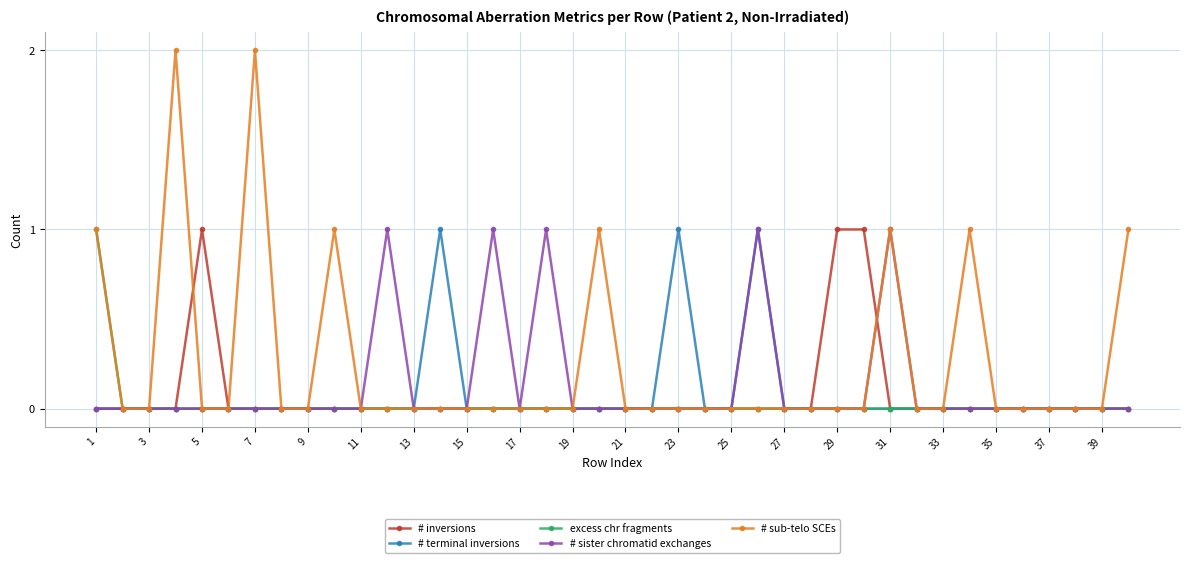

Which series has the largest range (max minus min)?

# sub-telo SCEs